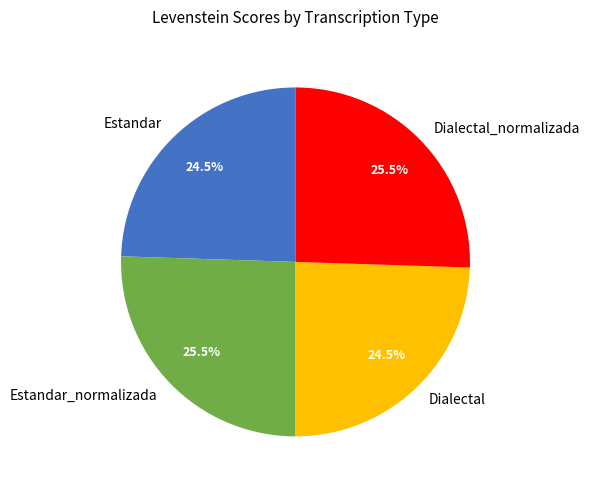

To the nearest percent, what is the difference between the largest and smallest slice percentages?

1%